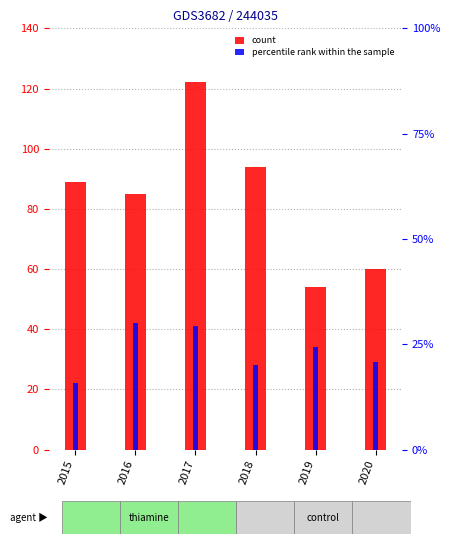

At which category is the sum across all series the highest?

2017